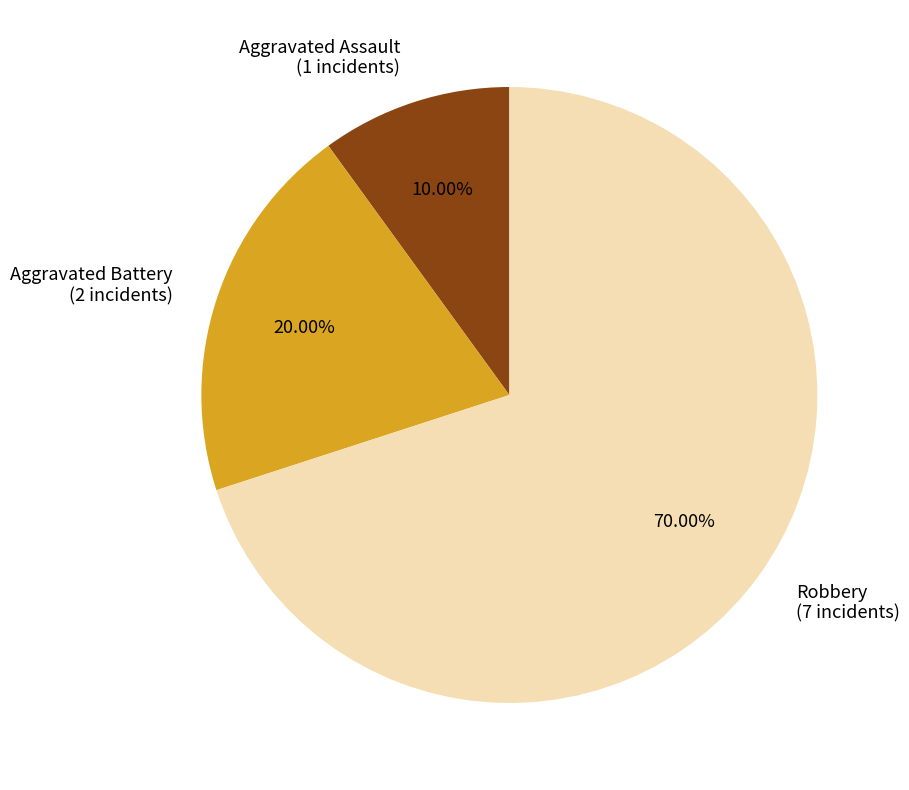

To the nearest percent, what is the combined percentage of Robbery and Aggravated Assault?

80%